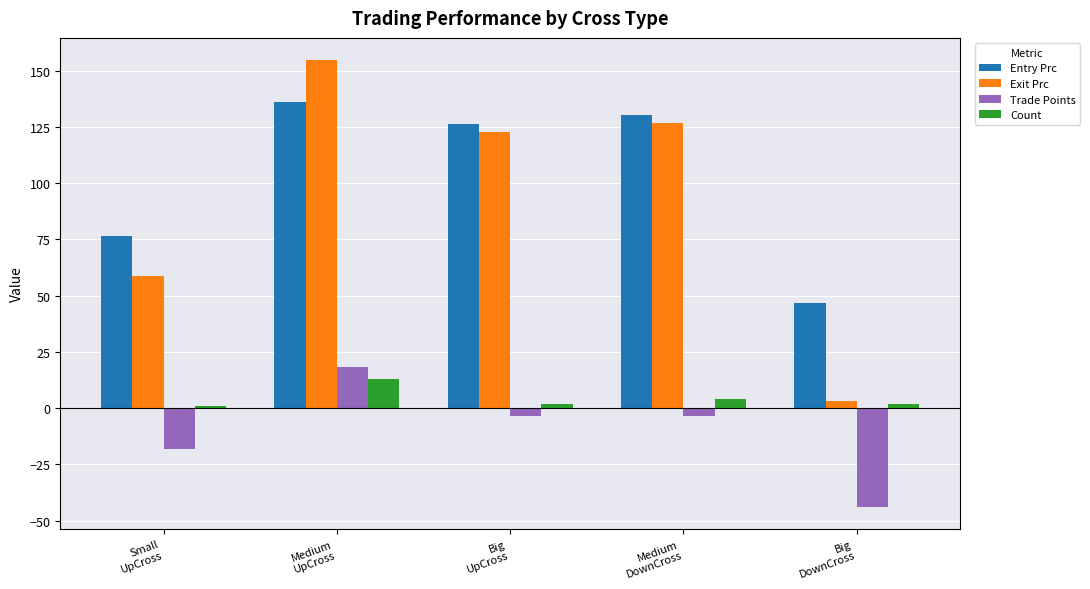

What is the highest value of the Exit Prc series?

154.6